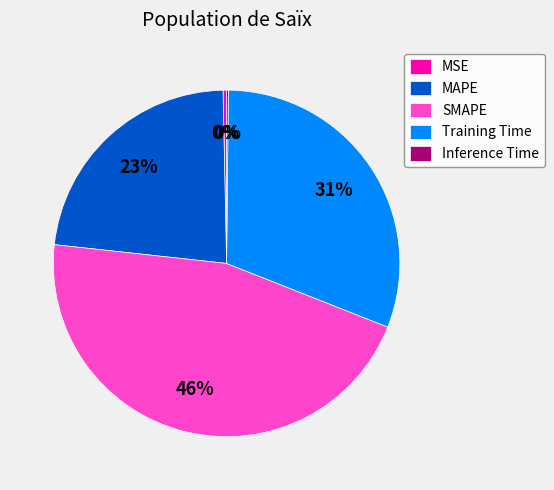

Between MSE and Training Time, which is larger?

Training Time